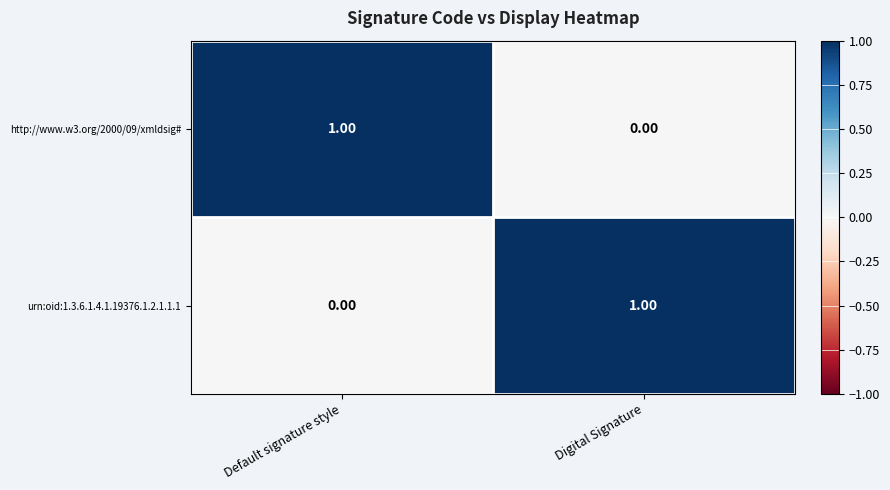

At which label is urn:oid:1.3.6.1.4.1.19376.1.2.1.1.1 closest to 0?

Default signature style